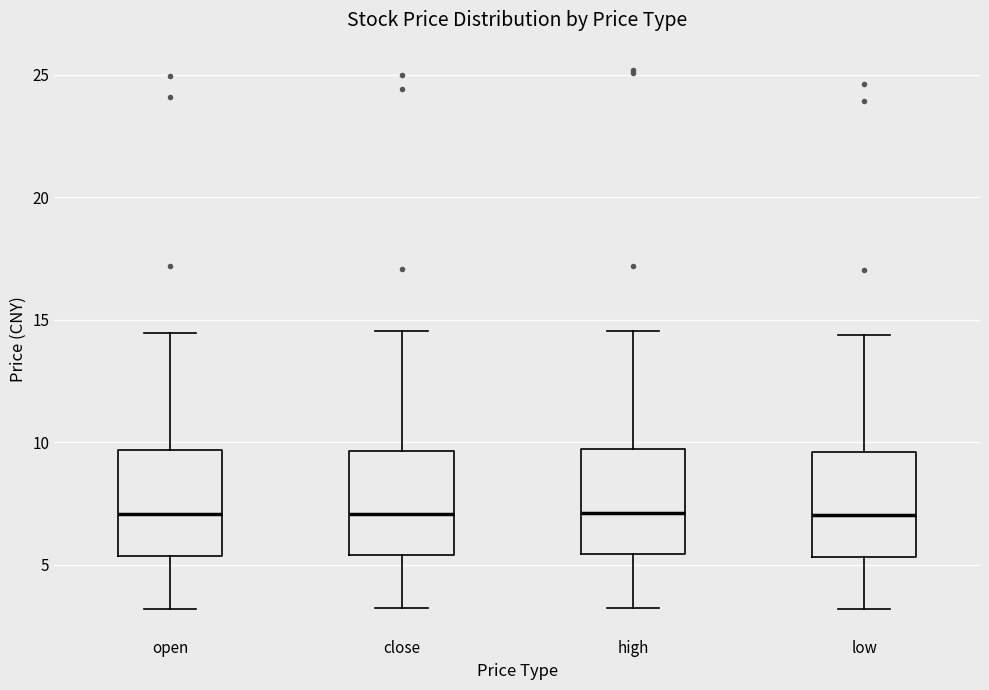

Reading left to right, transcribe this box plot: for each box, give where its median line is, the range the box spans, and where its two whiskers end, as read against the y-axis. The values are not printed on the chart, so give them approximately, as read against the axis.

open: median 7.0, box 5.5 to 9.5, whiskers 3.0 to 14.5
close: median 7.0, box 5.5 to 9.5, whiskers 3.0 to 14.5
high: median 7.0, box 5.5 to 9.5, whiskers 3.0 to 14.5
low: median 7.0, box 5.5 to 9.5, whiskers 3.0 to 14.5